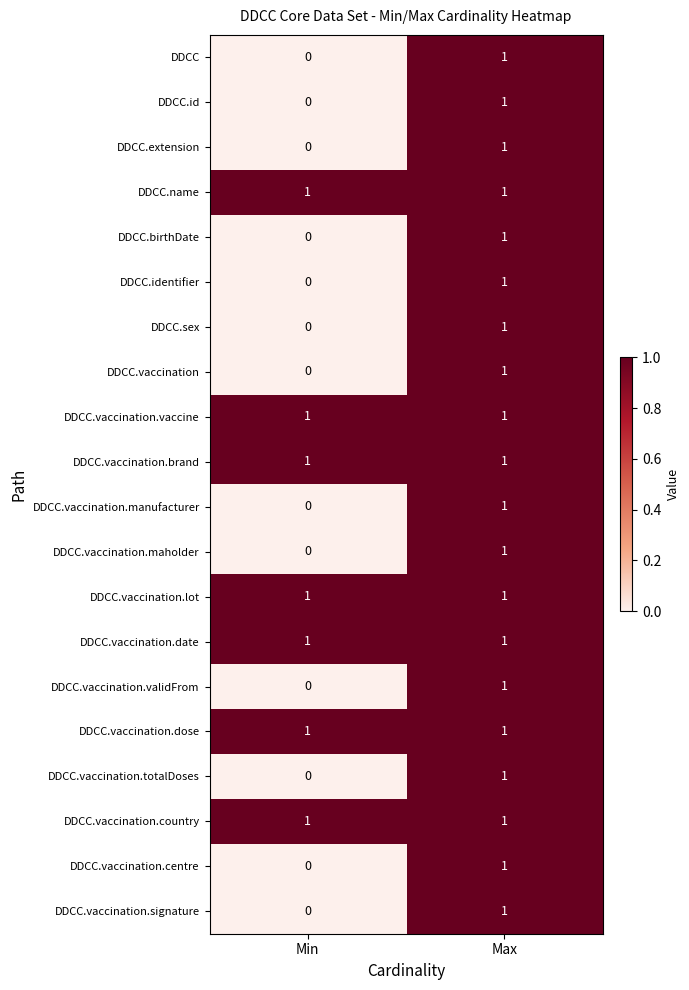

At which category is the sum across all series the highest?

Max